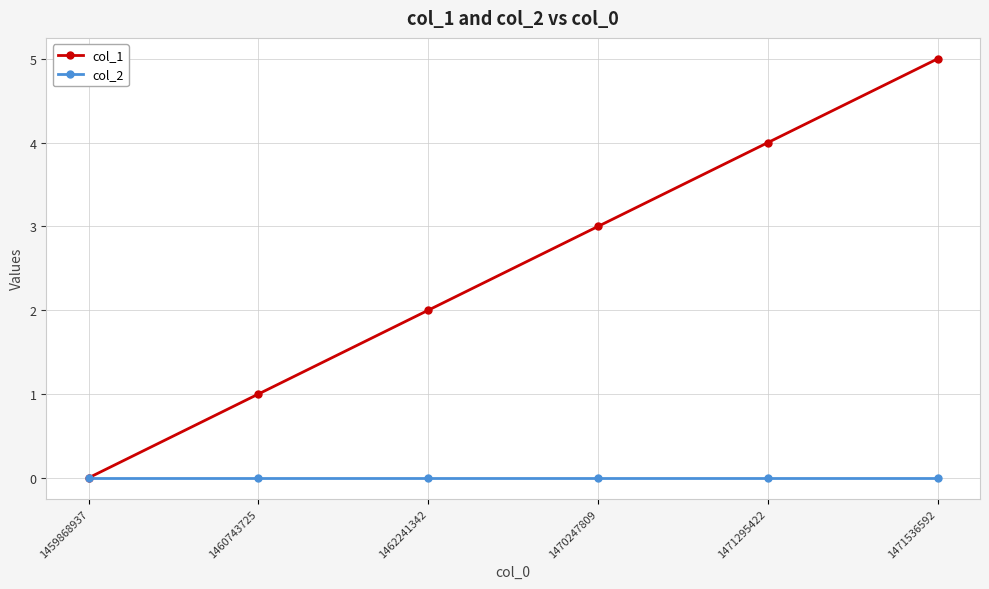

True or false: col_1 has more than 2 points higher than both neighbors.

False